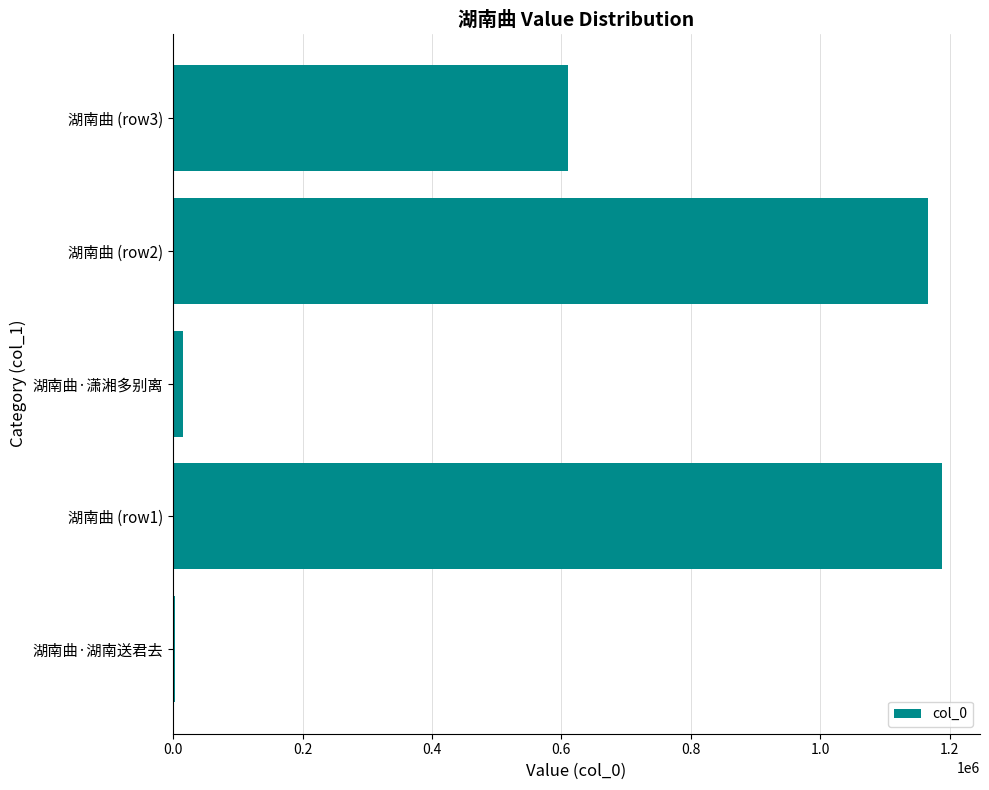

Reading top to bottom, list all the values displayed in this chart.

湖南曲 (row3)=609556	湖南曲 (row2)=1167149	湖南曲·潇湘多别离=16003	湖南曲 (row1)=1187435	湖南曲·湖南送君去=2708